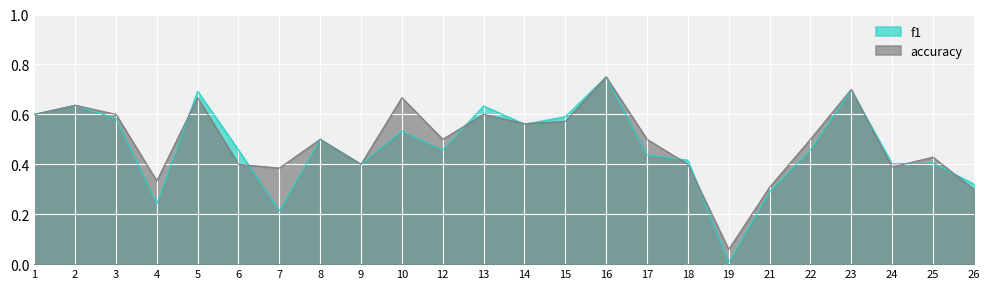

How many series are shown in this chart?

2